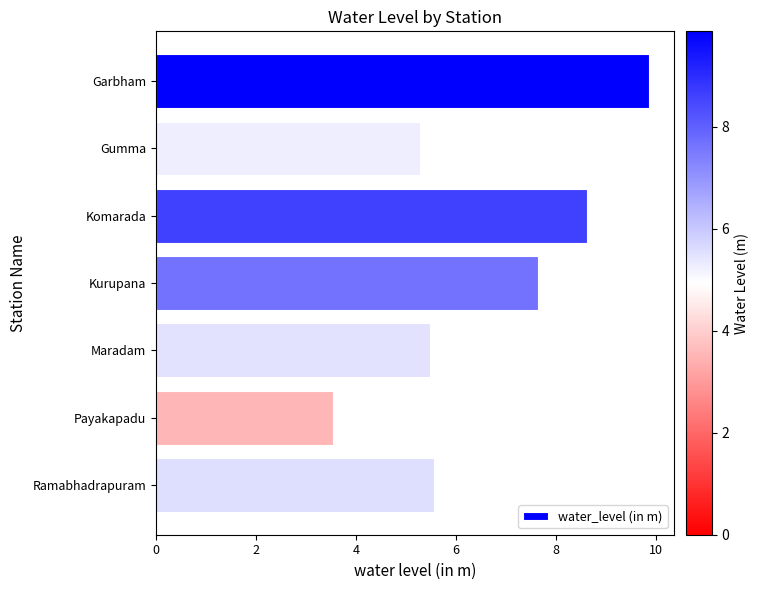

How many data points are less than 5?

1